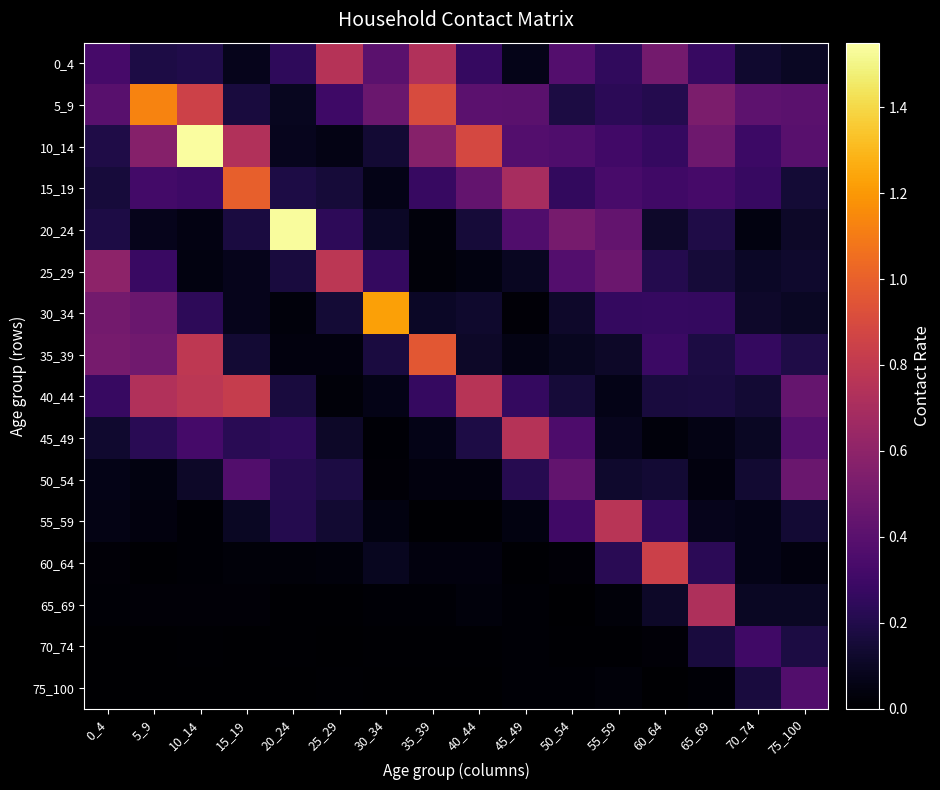

Reading left to right, transcribe all the data shown in this chart.

0_4: 0_4=0.3	5_9=0.2	10_14=0.2	15_19=0.1	20_24=0.2	25_29=0.8	30_34=0.4	35_39=0.7	40_44=0.3	45_49=0.1	50_54=0.4	55_59=0.3	60_64=0.5	65_69=0.3	70_74=0.1	75_100=0.1
5_9: 0_4=0.4	5_9=1.1	10_14=0.8	15_19=0.2	20_24=0.1	25_29=0.3	30_34=0.5	35_39=0.9	40_44=0.4	45_49=0.4	50_54=0.2	55_59=0.2	60_64=0.2	65_69=0.5	70_74=0.4	75_100=0.4
10_14: 0_4=0.2	5_9=0.6	10_14=1.5	15_19=0.7	20_24=0.1	25_29=0.1	30_34=0.1	35_39=0.6	40_44=0.9	45_49=0.4	50_54=0.4	55_59=0.3	60_64=0.3	65_69=0.5	70_74=0.3	75_100=0.4
15_19: 0_4=0.2	5_9=0.3	10_14=0.3	15_19=1.0	20_24=0.2	25_29=0.2	30_34=0.1	35_39=0.3	40_44=0.4	45_49=0.7	50_54=0.3	55_59=0.3	60_64=0.3	65_69=0.3	70_74=0.3	75_100=0.1
20_24: 0_4=0.2	5_9=0.1	10_14=0.1	15_19=0.2	20_24=1.5	25_29=0.2	30_34=0.1	35_39=0.0	40_44=0.2	45_49=0.4	50_54=0.5	55_59=0.4	60_64=0.1	65_69=0.2	70_74=0.0	75_100=0.1
25_29: 0_4=0.6	5_9=0.3	10_14=0.0	15_19=0.1	20_24=0.2	25_29=0.8	30_34=0.3	35_39=0.0	40_44=0.0	45_49=0.1	50_54=0.4	55_59=0.5	60_64=0.2	65_69=0.2	70_74=0.1	75_100=0.1
30_34: 0_4=0.5	5_9=0.5	10_14=0.2	15_19=0.1	20_24=0.0	25_29=0.1	30_34=1.2	35_39=0.1	40_44=0.1	45_49=0.0	50_54=0.1	55_59=0.3	60_64=0.3	65_69=0.3	70_74=0.1	75_100=0.1
35_39: 0_4=0.5	5_9=0.5	10_14=0.8	15_19=0.1	20_24=0.0	25_29=0.0	30_34=0.2	35_39=1.0	40_44=0.1	45_49=0.1	50_54=0.1	55_59=0.1	60_64=0.3	65_69=0.2	70_74=0.3	75_100=0.2
40_44: 0_4=0.3	5_9=0.7	10_14=0.8	15_19=0.8	20_24=0.2	25_29=0.0	30_34=0.1	35_39=0.3	40_44=0.8	45_49=0.3	50_54=0.2	55_59=0.1	60_64=0.2	65_69=0.2	70_74=0.1	75_100=0.4
45_49: 0_4=0.1	5_9=0.2	10_14=0.3	15_19=0.2	20_24=0.2	25_29=0.1	30_34=0.0	35_39=0.1	40_44=0.2	45_49=0.8	50_54=0.4	55_59=0.1	60_64=0.0	65_69=0.1	70_74=0.1	75_100=0.4
50_54: 0_4=0.1	5_9=0.0	10_14=0.1	15_19=0.4	20_24=0.2	25_29=0.2	30_34=0.0	35_39=0.0	40_44=0.0	45_49=0.2	50_54=0.4	55_59=0.1	60_64=0.1	65_69=0.0	70_74=0.1	75_100=0.5
55_59: 0_4=0.1	5_9=0.0	10_14=0.0	15_19=0.1	20_24=0.2	25_29=0.1	30_34=0.0	35_39=0.0	40_44=0.0	45_49=0.0	50_54=0.3	55_59=0.8	60_64=0.3	65_69=0.1	70_74=0.1	75_100=0.1
60_64: 0_4=0.0	5_9=0.0	10_14=0.0	15_19=0.0	20_24=0.0	25_29=0.0	30_34=0.1	35_39=0.0	40_44=0.0	45_49=0.0	50_54=0.0	55_59=0.2	60_64=0.8	65_69=0.2	70_74=0.1	75_100=0.0
65_69: 0_4=0.0	5_9=0.0	10_14=0.0	15_19=0.0	20_24=0.0	25_29=0.0	30_34=0.0	35_39=0.0	40_44=0.0	45_49=0.0	50_54=0.0	55_59=0.0	60_64=0.1	65_69=0.7	70_74=0.1	75_100=0.1
70_74: 0_4=0.0	5_9=0.0	10_14=0.0	15_19=0.0	20_24=0.0	25_29=0.0	30_34=0.0	35_39=0.0	40_44=0.0	45_49=0.0	50_54=0.0	55_59=0.0	60_64=0.0	65_69=0.2	70_74=0.3	75_100=0.2
75_100: 0_4=0.0	5_9=0.0	10_14=0.0	15_19=0.0	20_24=0.0	25_29=0.0	30_34=0.0	35_39=0.0	40_44=0.0	45_49=0.0	50_54=0.0	55_59=0.0	60_64=0.0	65_69=0.0	70_74=0.2	75_100=0.4